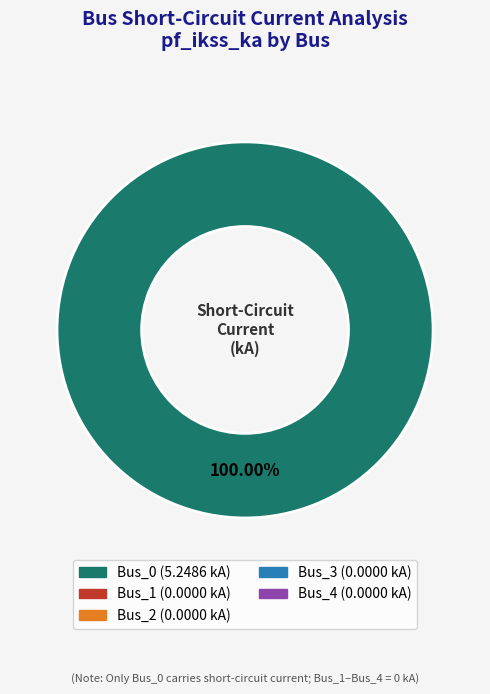

How many segments does this pie chart have?

1